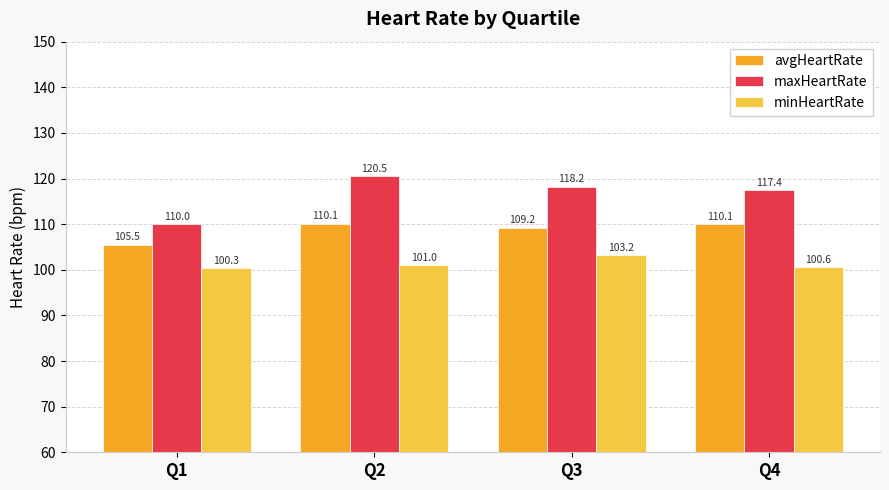

Reading left to right, list all the values displayed in this chart.

avgHeartRate: 105.5	110.1	109.2	110.1
maxHeartRate: 110.0	120.5	118.2	117.4
minHeartRate: 100.3	101.0	103.2	100.6